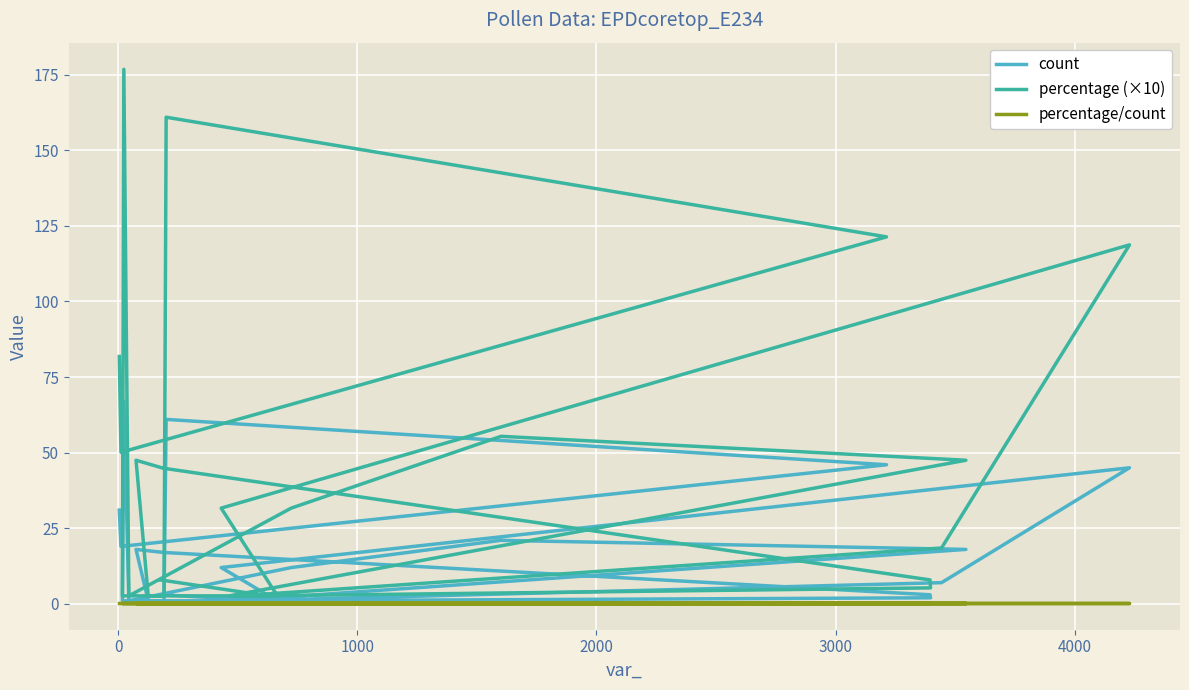

Count the number of categories in the chart.

25